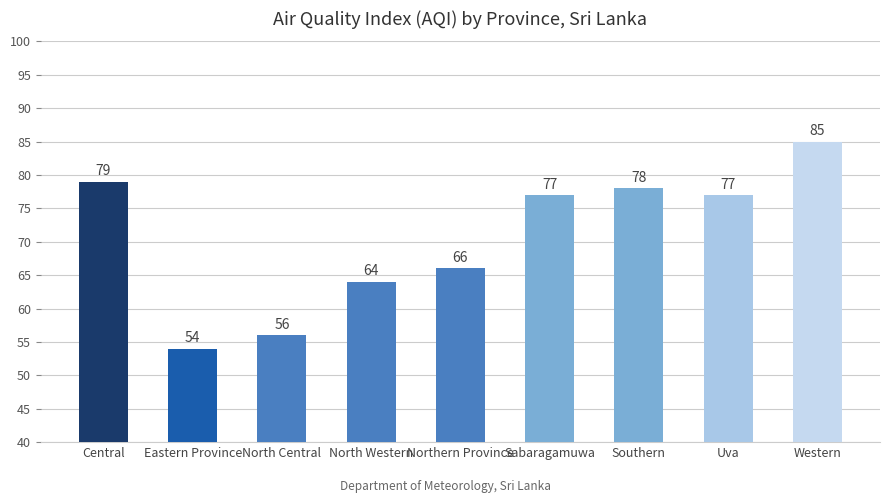

What is the sum of all values?

636